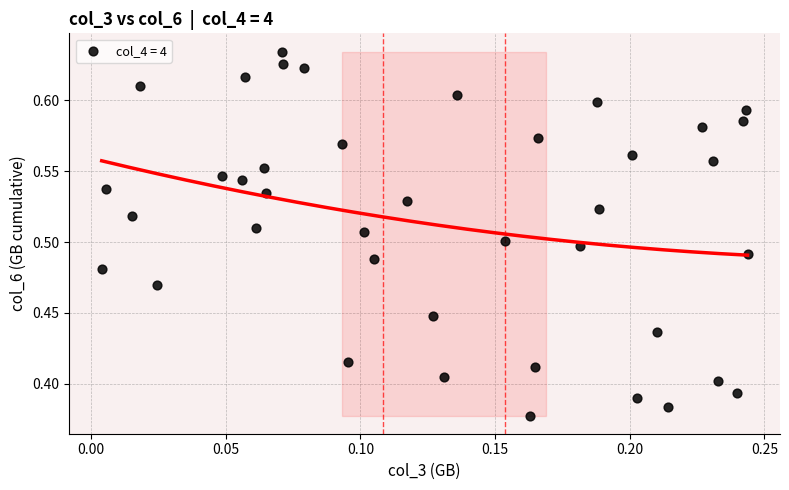

What is the range of Y values (max minus min)?

0.3